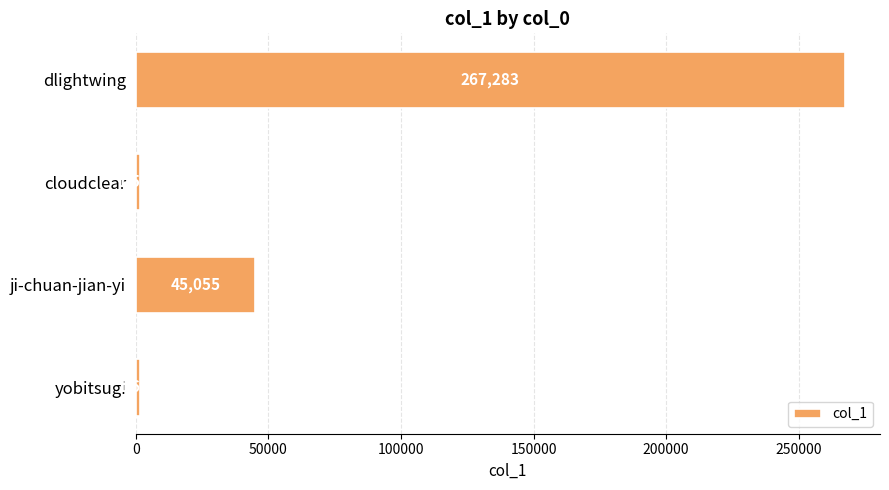

Rank the categories by value from highest to lowest.

dlightwing, ji-chuan-jian-yi, yobitsugi, cloudclear